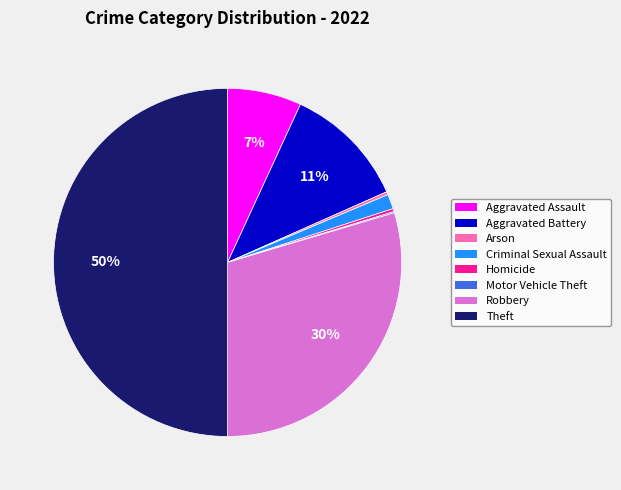

To the nearest percent, what is the difference between the Aggravated Assault and Robbery slice percentages?

23%